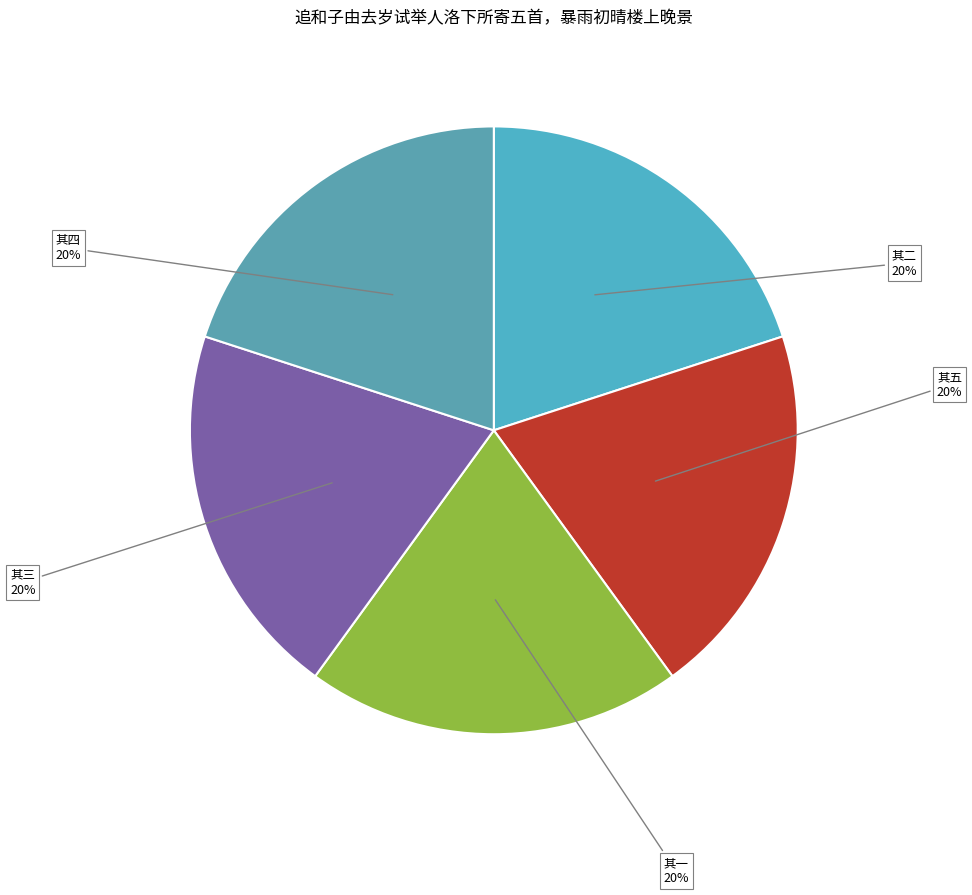

Does 其二 represent more than half of the total?

No